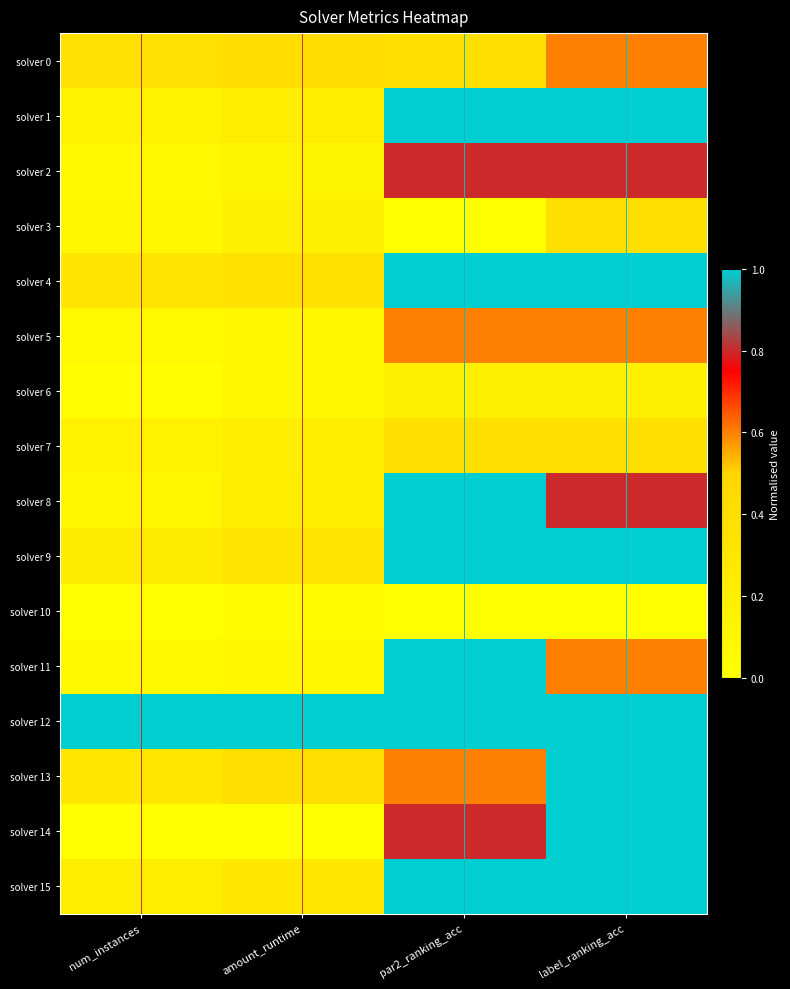

Reading left to right, extract all data points from this chart.

solver 0: num_instances=0.4	amount_runtime=0.4	par2_ranking_acc=0.4	label_ranking_acc=0.6
solver 1: num_instances=0.2	amount_runtime=0.2	par2_ranking_acc=1.0	label_ranking_acc=1.0
solver 2: num_instances=0.1	amount_runtime=0.1	par2_ranking_acc=0.8	label_ranking_acc=0.8
solver 3: num_instances=0.1	amount_runtime=0.2	par2_ranking_acc=0.0	label_ranking_acc=0.4
solver 4: num_instances=0.3	amount_runtime=0.4	par2_ranking_acc=1.0	label_ranking_acc=1.0
solver 5: num_instances=0.1	amount_runtime=0.1	par2_ranking_acc=0.6	label_ranking_acc=0.6
solver 6: num_instances=0.0	amount_runtime=0.1	par2_ranking_acc=0.2	label_ranking_acc=0.2
solver 7: num_instances=0.2	amount_runtime=0.2	par2_ranking_acc=0.4	label_ranking_acc=0.4
solver 8: num_instances=0.1	amount_runtime=0.2	par2_ranking_acc=1.0	label_ranking_acc=0.8
solver 9: num_instances=0.2	amount_runtime=0.3	par2_ranking_acc=1.0	label_ranking_acc=1.0
solver 10: num_instances=0.0	amount_runtime=0.0	par2_ranking_acc=0.0	label_ranking_acc=0.0
solver 11: num_instances=0.1	amount_runtime=0.1	par2_ranking_acc=1.0	label_ranking_acc=0.6
solver 12: num_instances=1.0	amount_runtime=1.0	par2_ranking_acc=1.0	label_ranking_acc=1.0
solver 13: num_instances=0.3	amount_runtime=0.4	par2_ranking_acc=0.6	label_ranking_acc=1.0
solver 14: num_instances=0.0	amount_runtime=0.0	par2_ranking_acc=0.8	label_ranking_acc=1.0
solver 15: num_instances=0.2	amount_runtime=0.3	par2_ranking_acc=1.0	label_ranking_acc=1.0